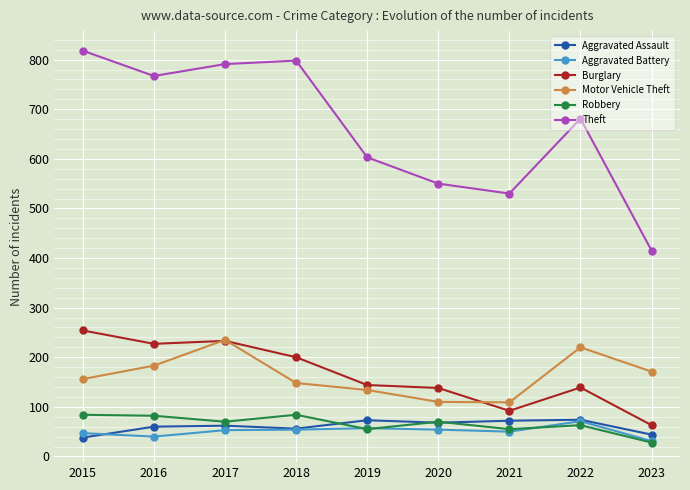

The value of Aggravated Assault at 2018 is 24. True or false?

False